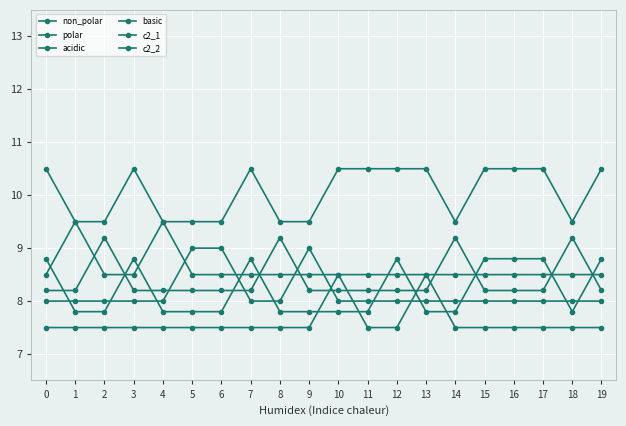

What is the sum of all non_polar values?

201.0